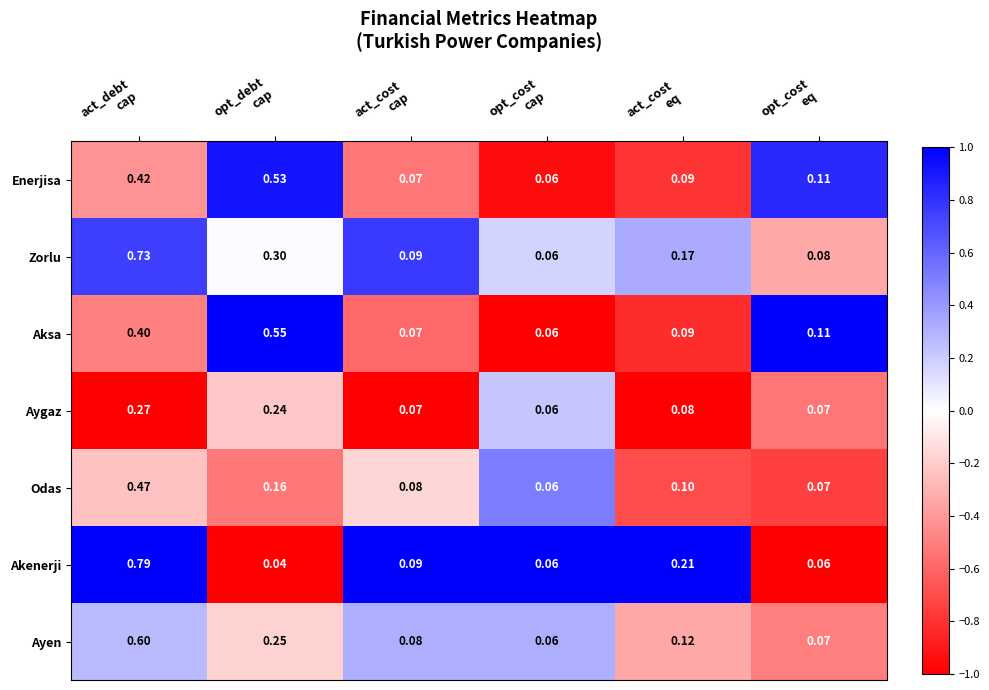

Rank the series by their maximum value, from highest to lowest.

Akenerji, Zorlu, Ayen, Aksa, Enerjisa, Odas, Aygaz